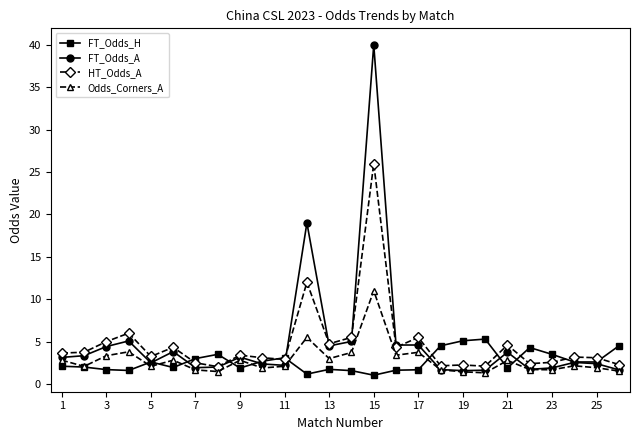

What are all the series names shown in the legend?

FT_Odds_H, FT_Odds_A, HT_Odds_A, Odds_Corners_A